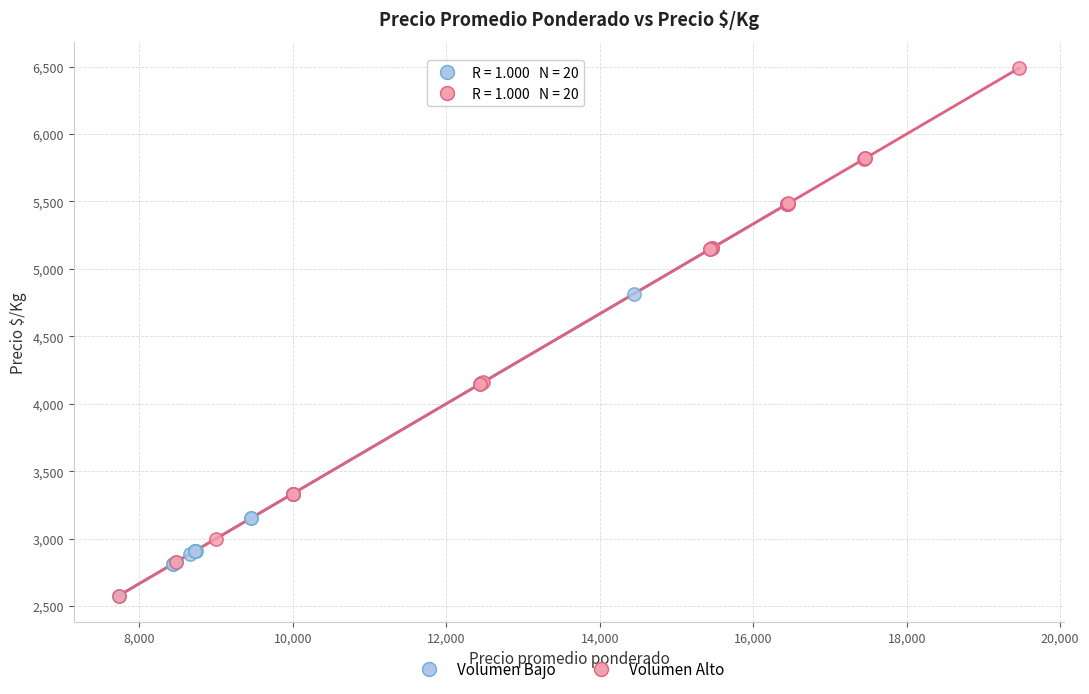

Which series has the widest spread of Y values?

Volumen Alto